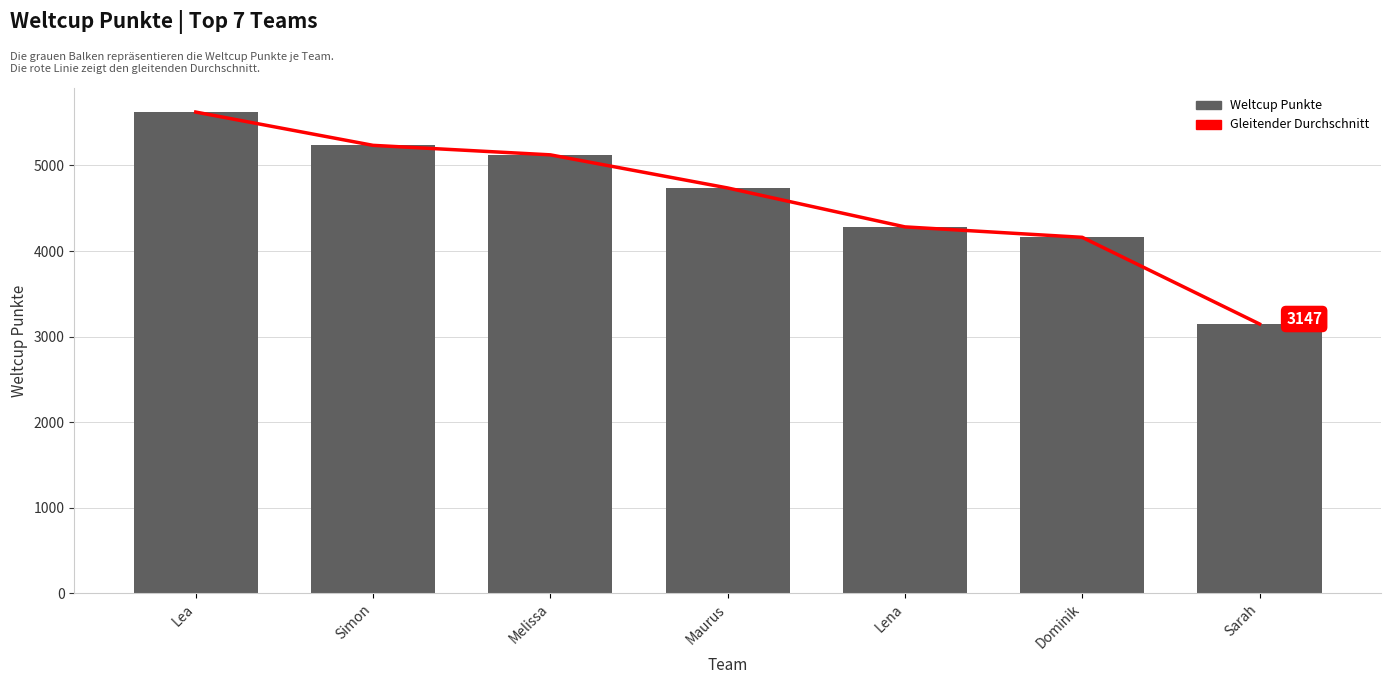

List the series in order of their peak value, highest first.

Gleitender Durchschnitt, Weltcup Punkte